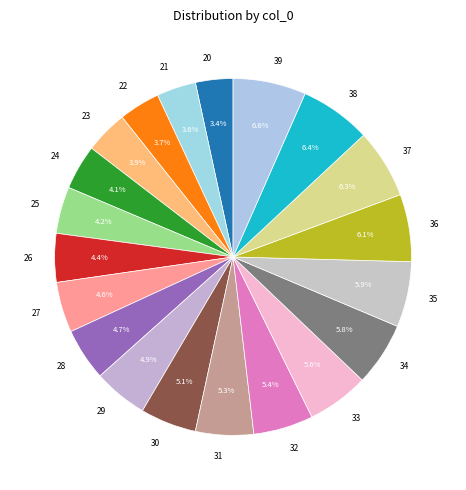

Do 21 and 30 together represent more than half of the pie?

No